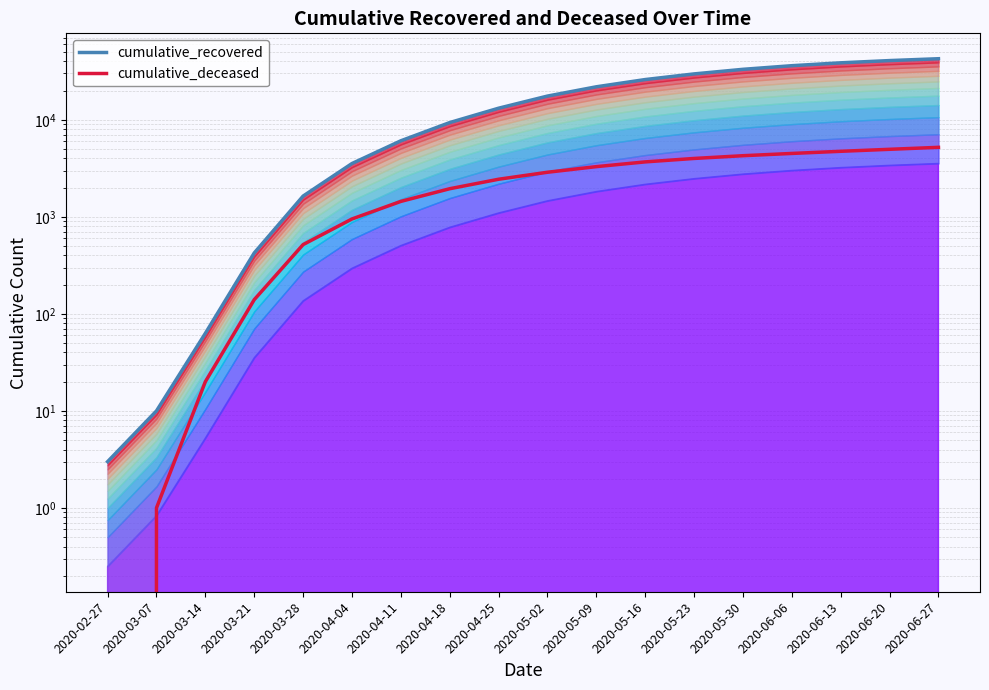

List the labels in order of cumulative_recovered value, smallest first.

2020-02-27, 2020-03-07, 2020-03-14, 2020-03-21, 2020-03-28, 2020-04-04, 2020-04-11, 2020-04-18, 2020-04-25, 2020-05-02, 2020-05-09, 2020-05-16, 2020-05-23, 2020-05-30, 2020-06-06, 2020-06-13, 2020-06-20, 2020-06-27